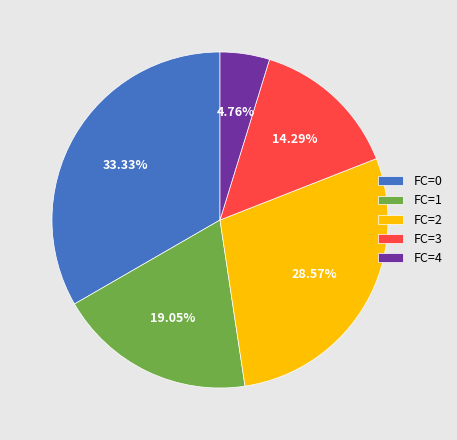

To the nearest percent, what is the combined percentage of FC=1 and FC=4?

24%